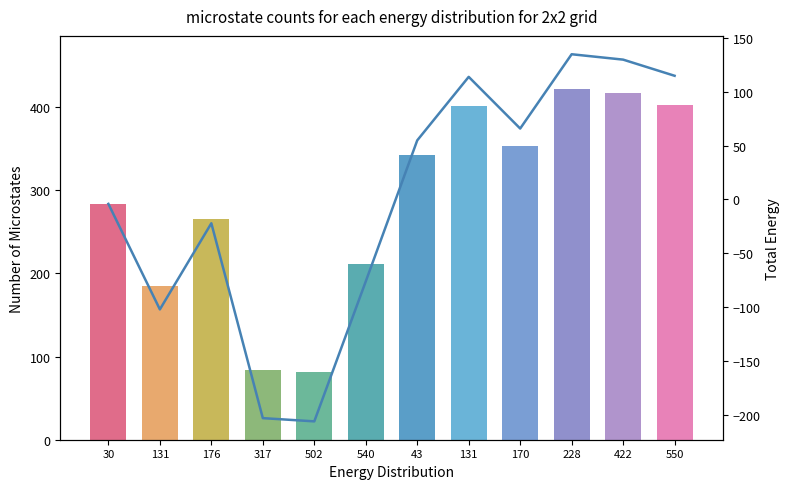

At which label does Srcx1 first exceed 342?

131